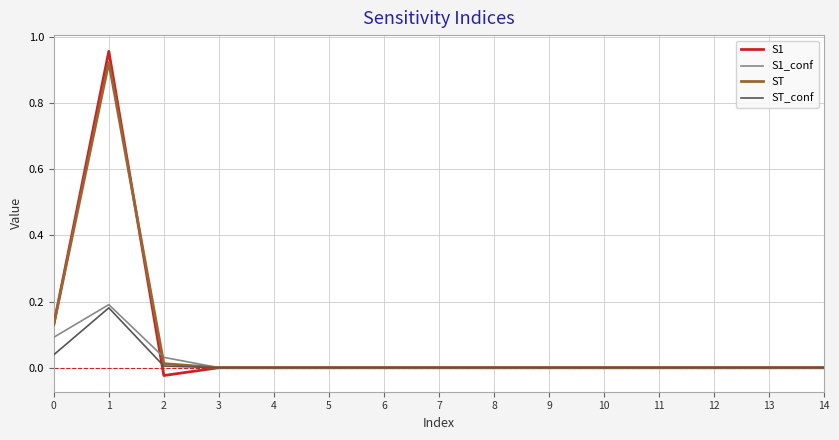

Which series has the widest spread of values?

S1